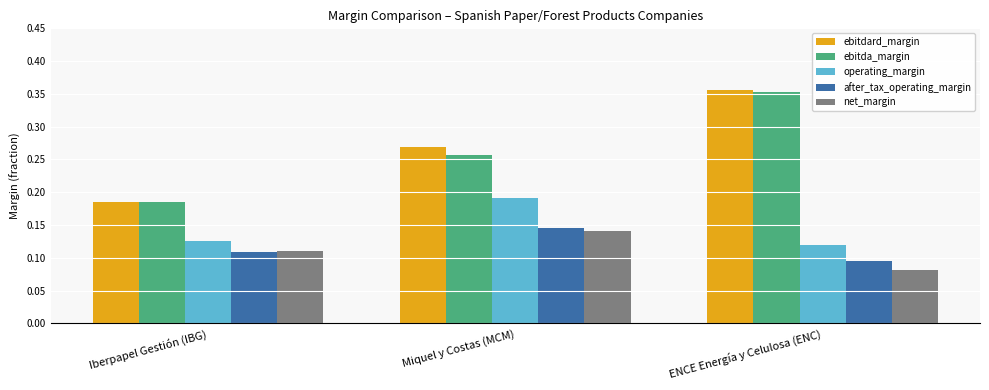

Rank the categories by ebitda_margin value from highest to lowest.

ENCE Energía y Celulosa (ENC), Miquel y Costas (MCM), Iberpapel Gestión (IBG)